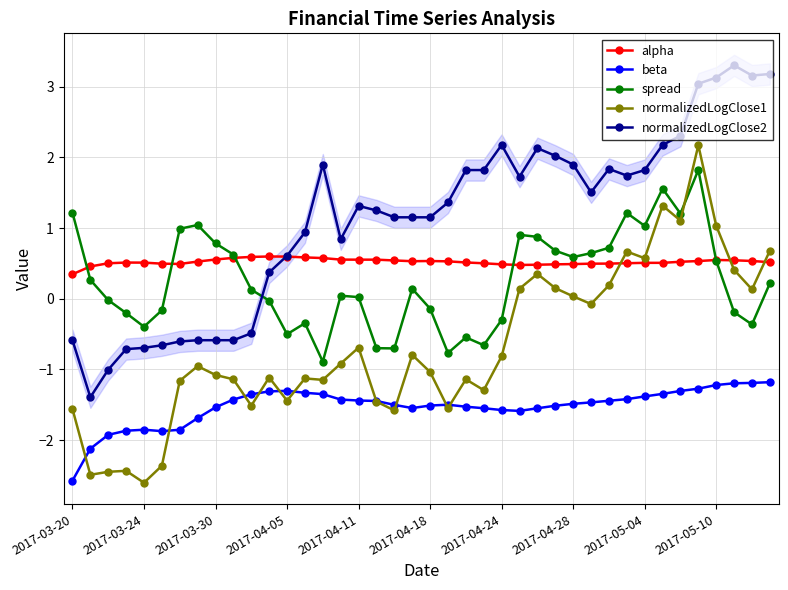

True or false: normalizedLogClose2 and normalizedLogClose1 intersect in this chart.

False